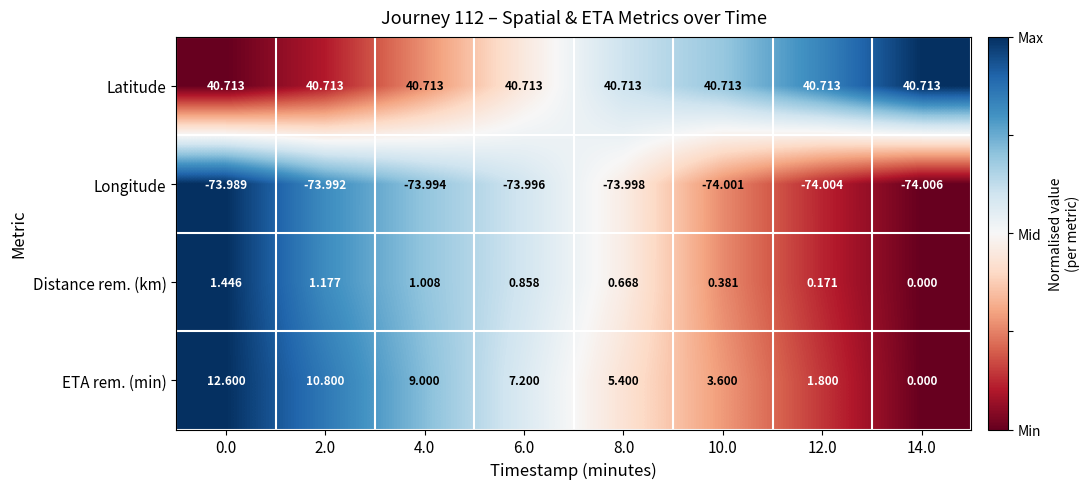

Is the value of Longitude at 2.0 greater than the value of Distance rem. (km) at 0.0?

No